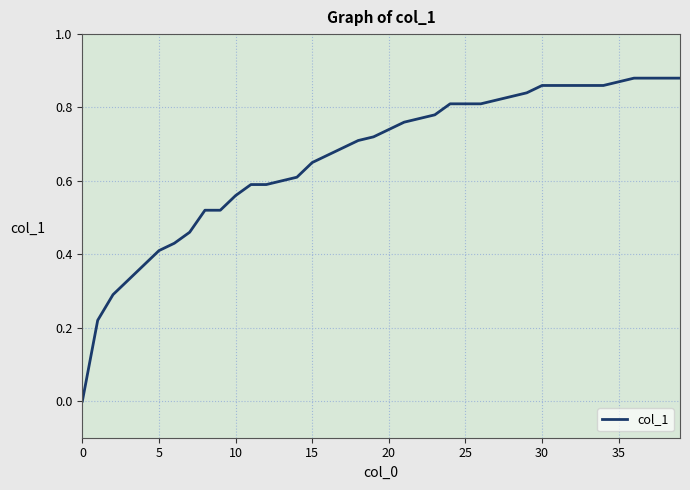

The value at 5 is 0.4. True or false?

True